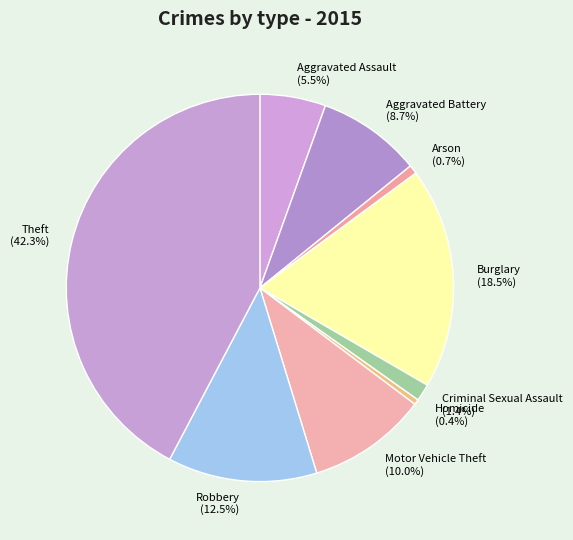

What portion of the pie excludes Theft?

57.7%